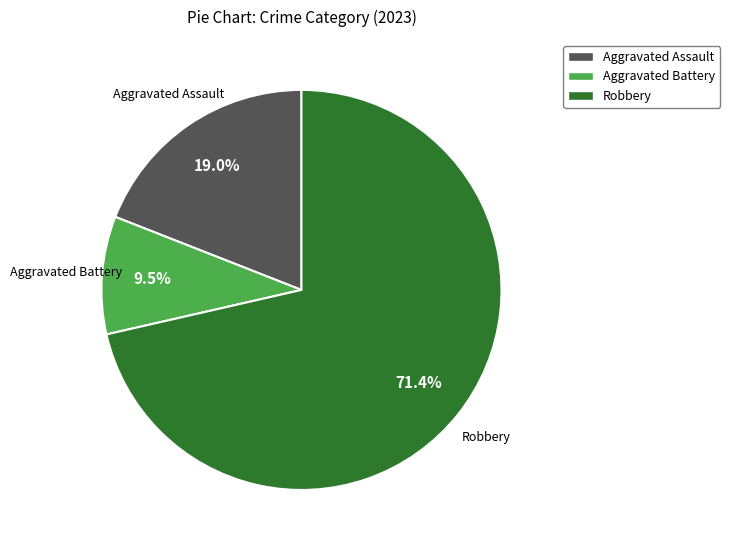

How many slices are in this pie chart?

3